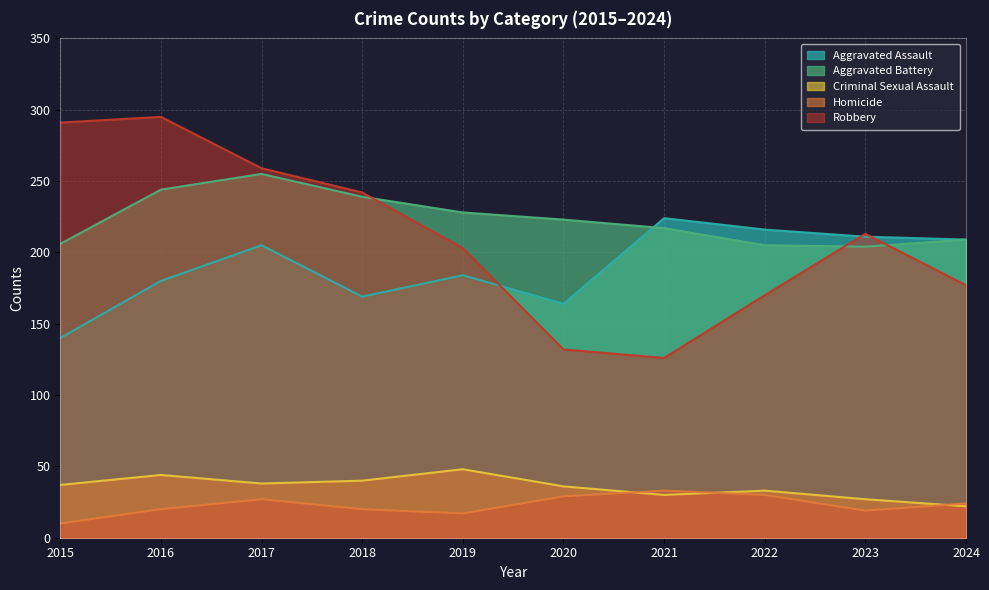

What is the value of the Criminal Sexual Assault point at the 2nd from the left?

44